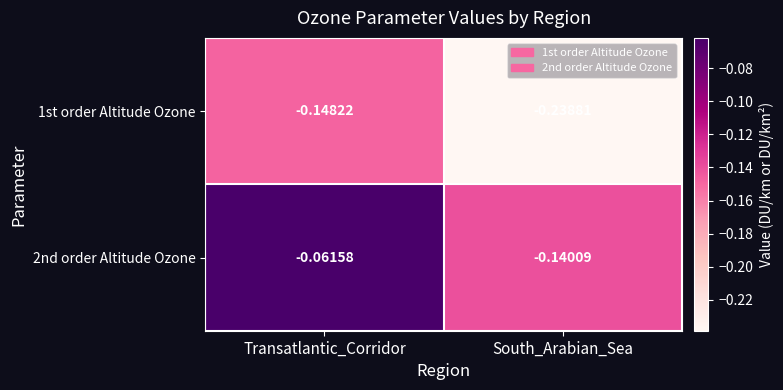

Is the value of 1st order Altitude Ozone at South_Arabian_Sea greater than the value of 2nd order Altitude Ozone at Transatlantic_Corridor?

No